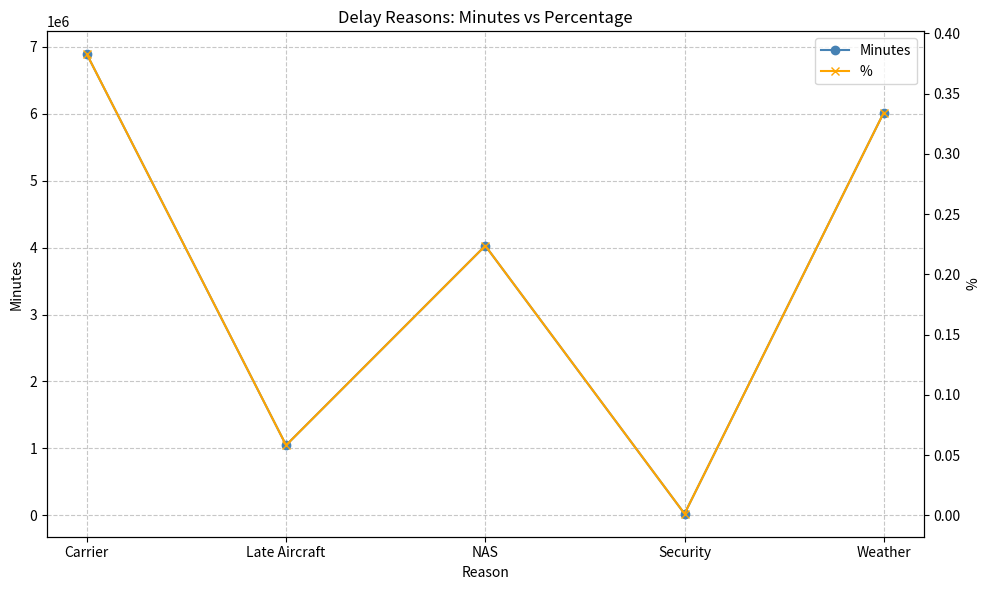

Where is Minutes nearest to the value 3455387?

NAS